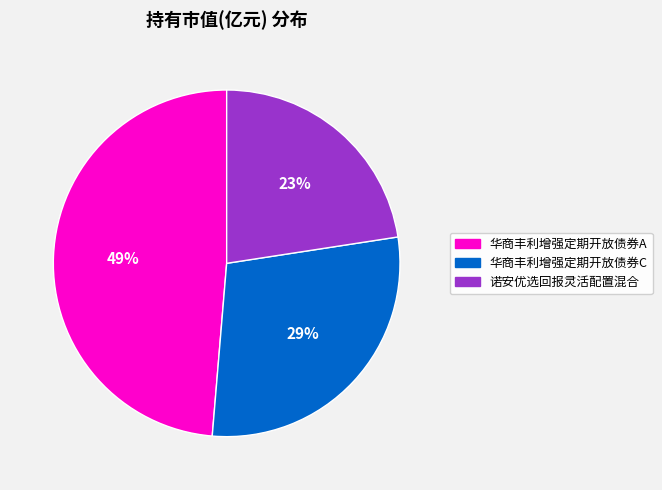

How many segments does this pie chart have?

3